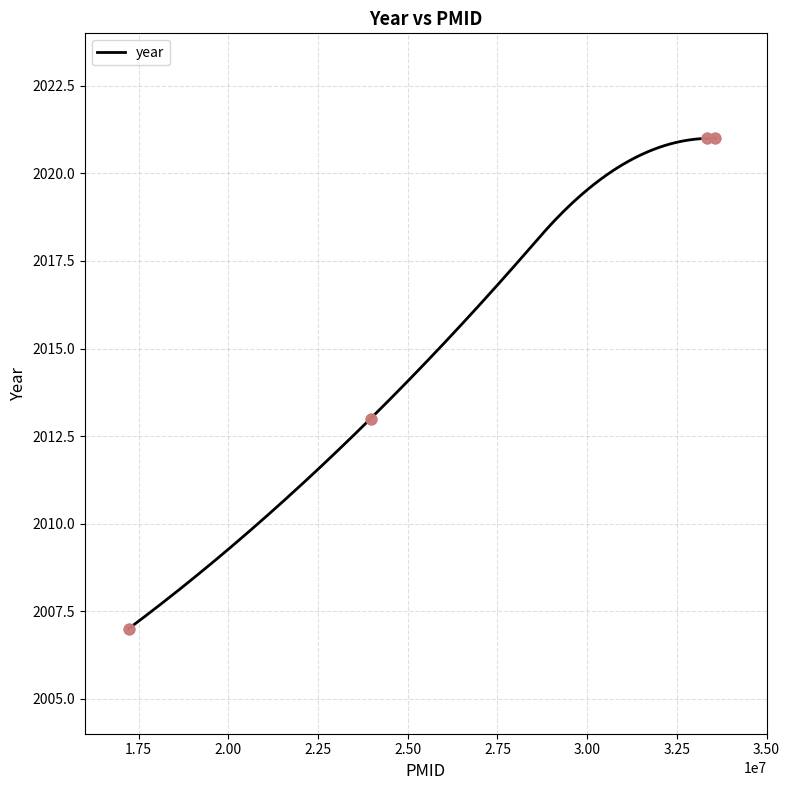

Between 17220433 and 17220433, which is larger?

17220433